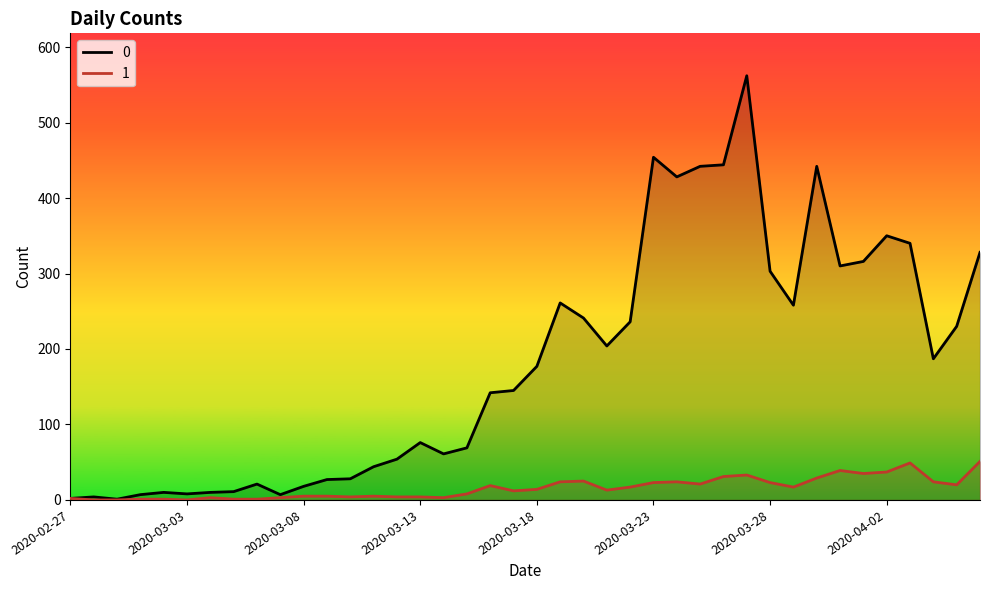

What value does the 1 series have at 2020-04-04?

24